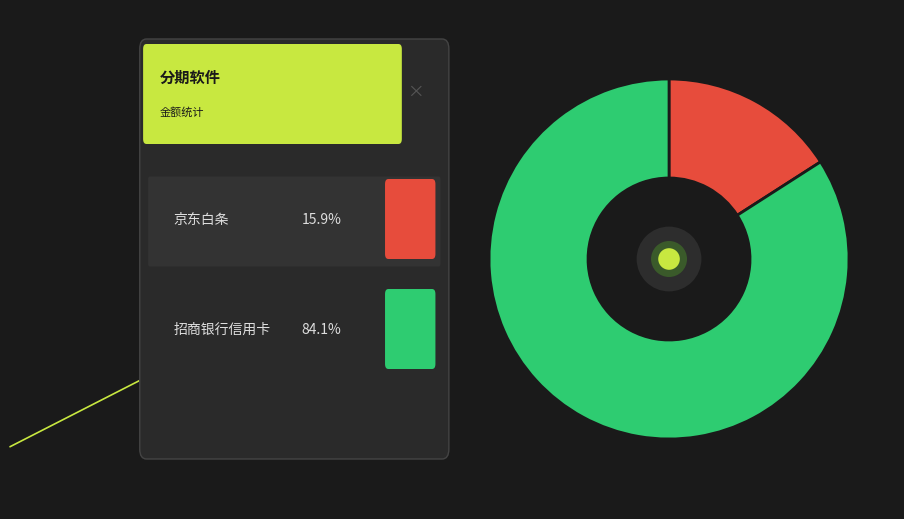

Is there any slice that represents more than half of the pie?

Yes